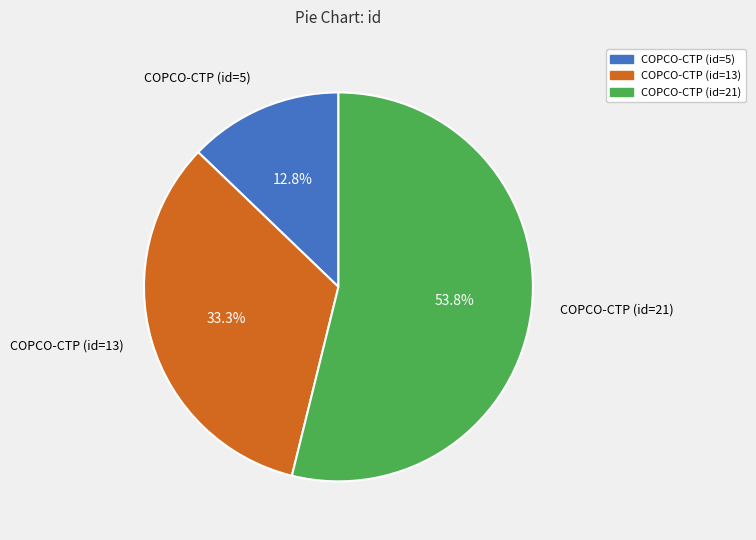

Combined, do СОРСО-СТР (id=13) and СОРСО-СТР (id=21) account for over 50%?

Yes